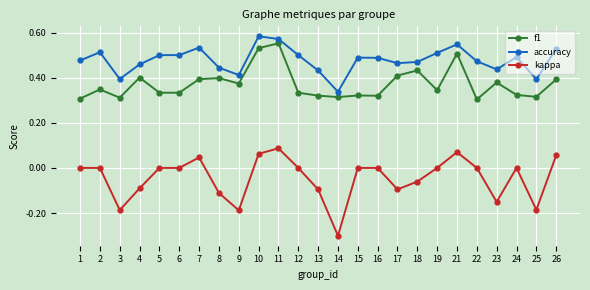

Which label corresponds to the smallest value in the chart?

14